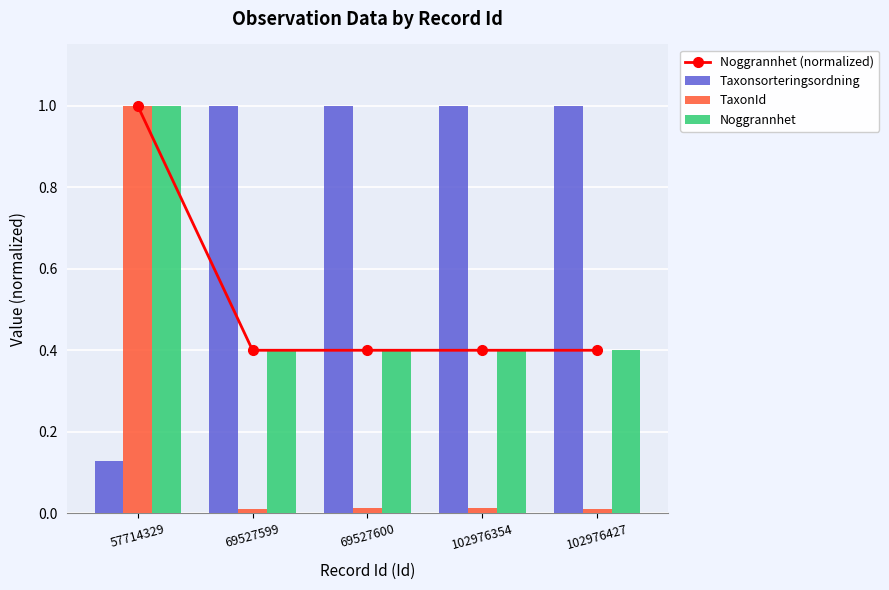

At which category does the chart reach its minimum across all series?

69527599